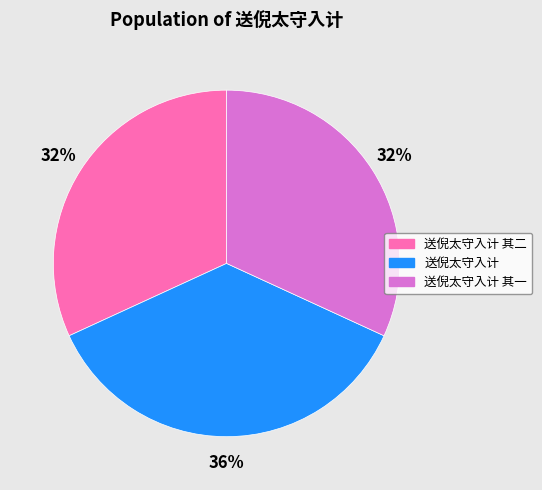

What is the ratio of the value at 送倪太守入计 其二 to the value at 送倪太守入计?

0.9